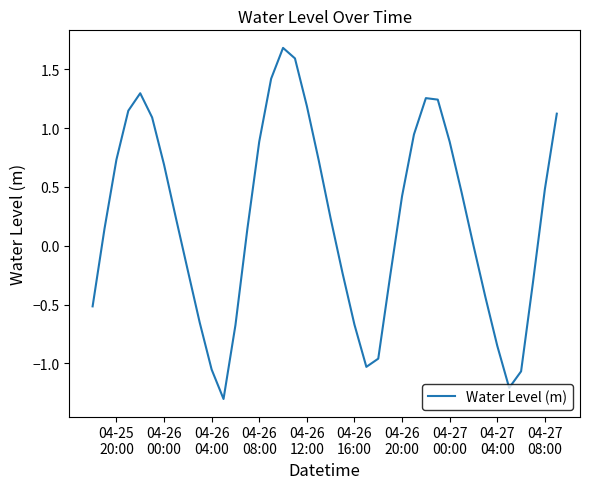

What is the maximum value shown in the chart?

1.7